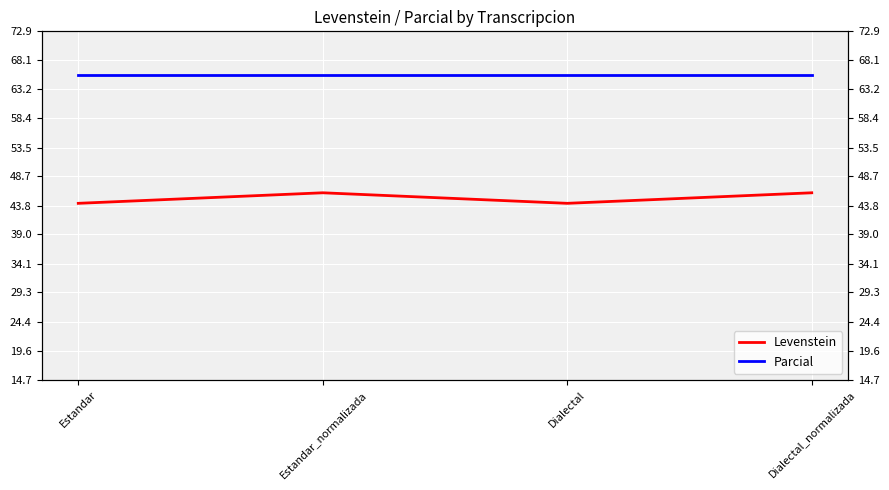

The value of Parcial at Dialectal is 113.6. True or false?

False